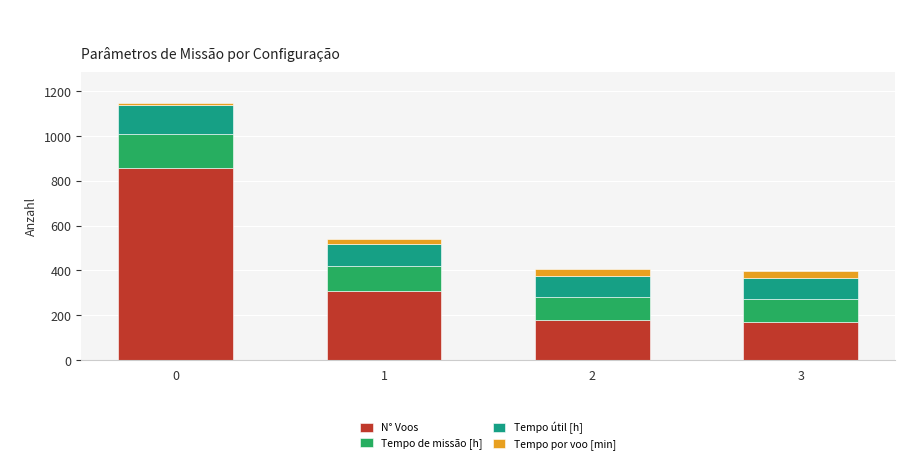

What is the difference between the maximum and minimum values in the N° Voos series?

689.0